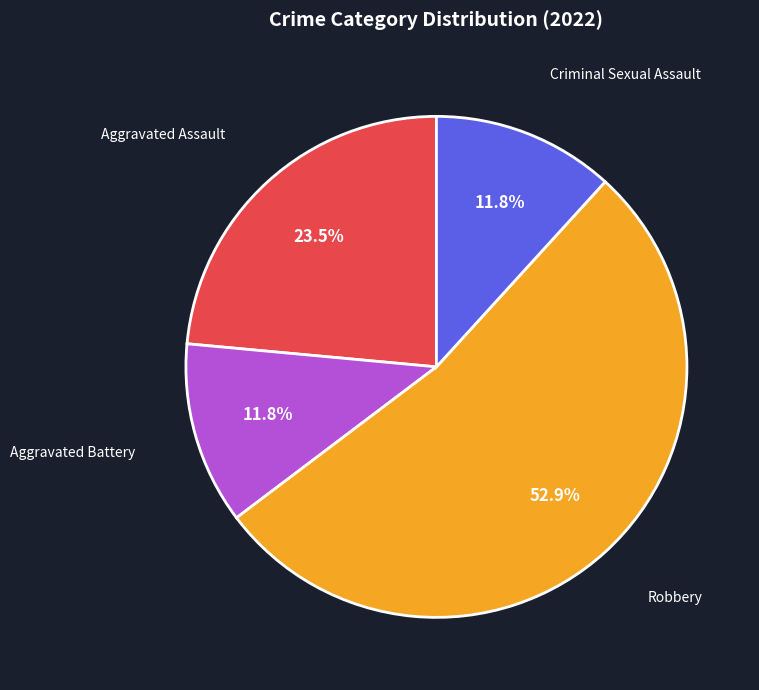

Is there a majority slice in this chart?

Yes